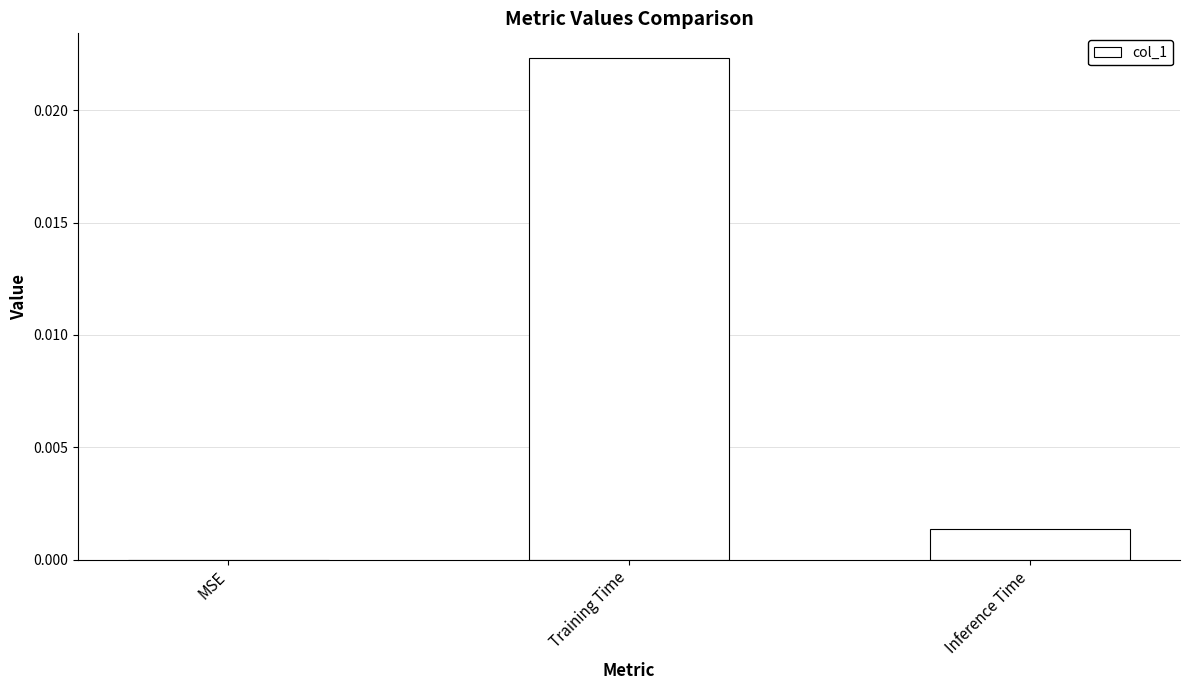

True or false: the data shows 0.0 at Training Time.

True